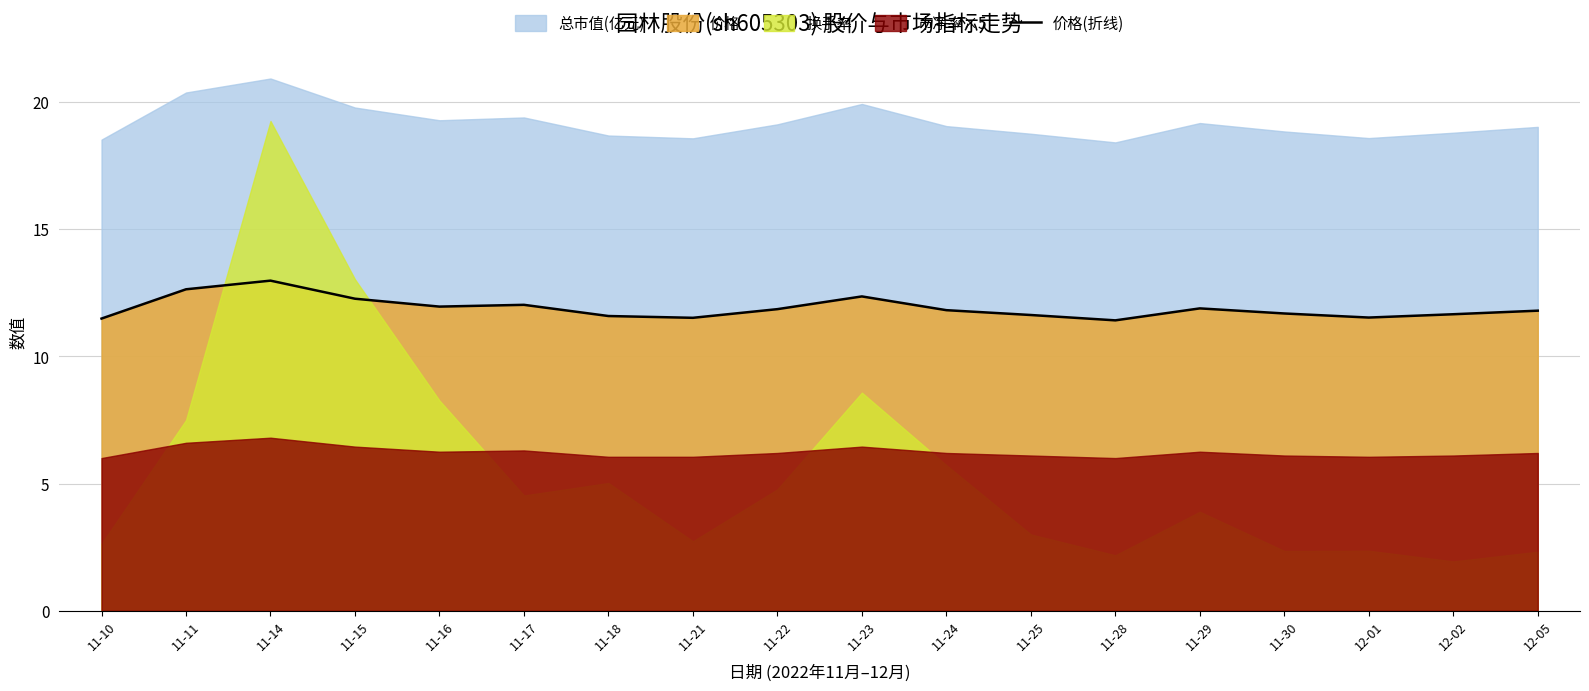

What is the sum of all values?

214.0